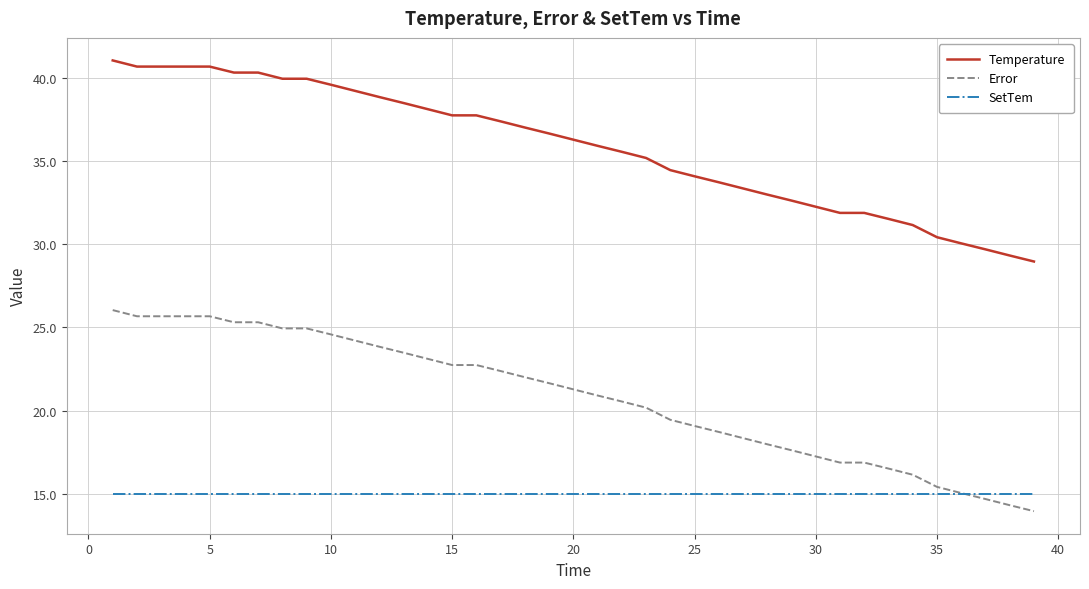

True or false: Temperature and Error cross at least once.

False